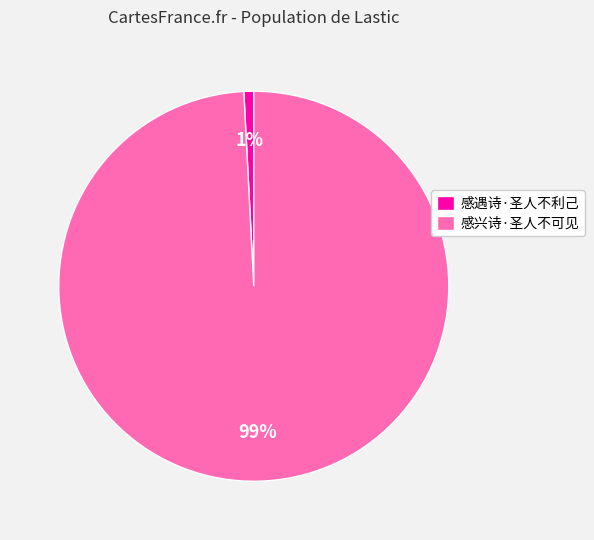

What percentage is the 感兴诗·圣人不可见 slice, to the nearest percent?

99%